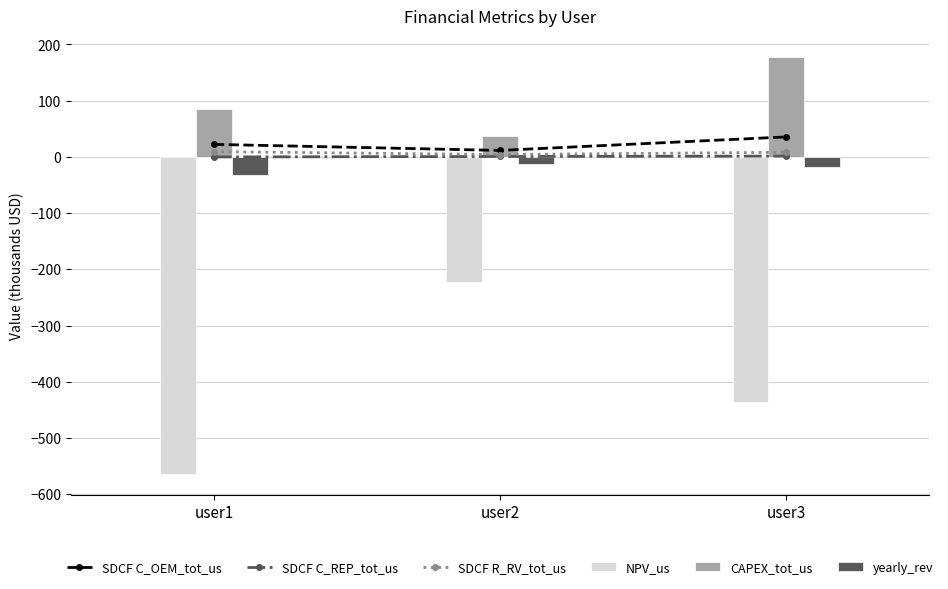

How many distinct data groups are displayed?

6